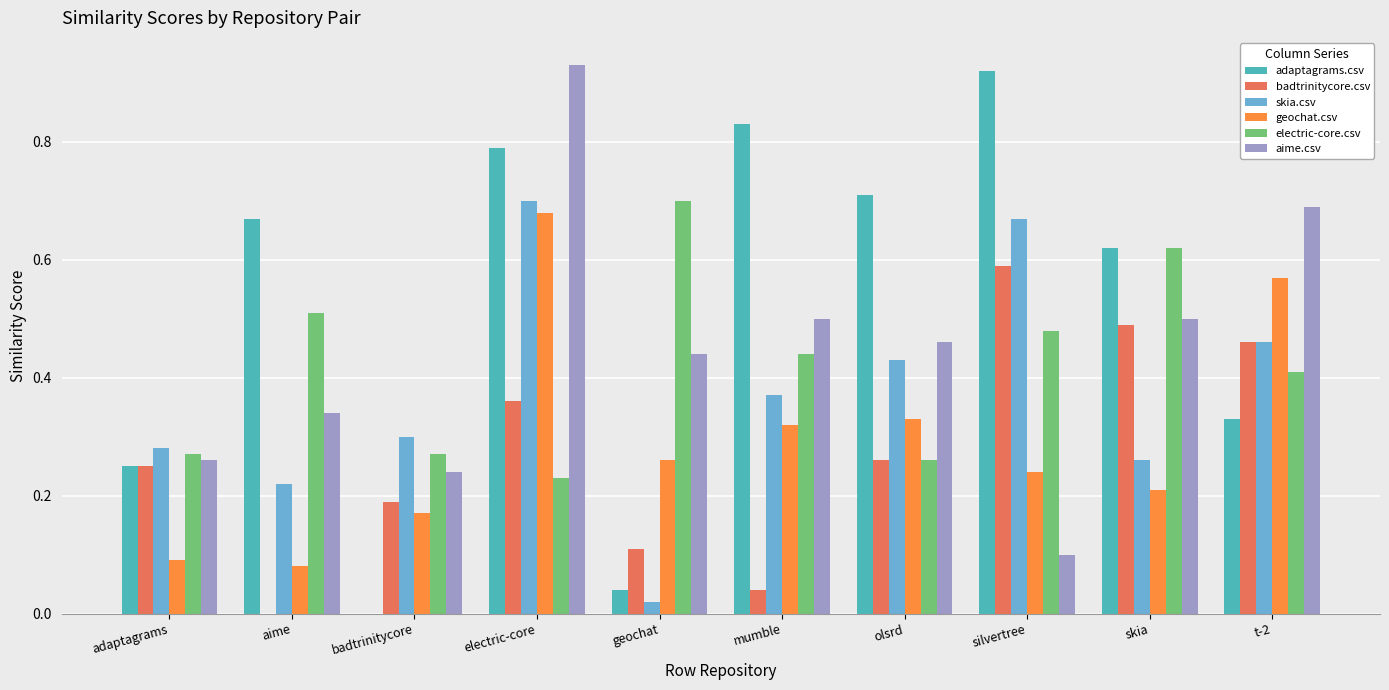

What is the sum of all aime.csv values?

4.5